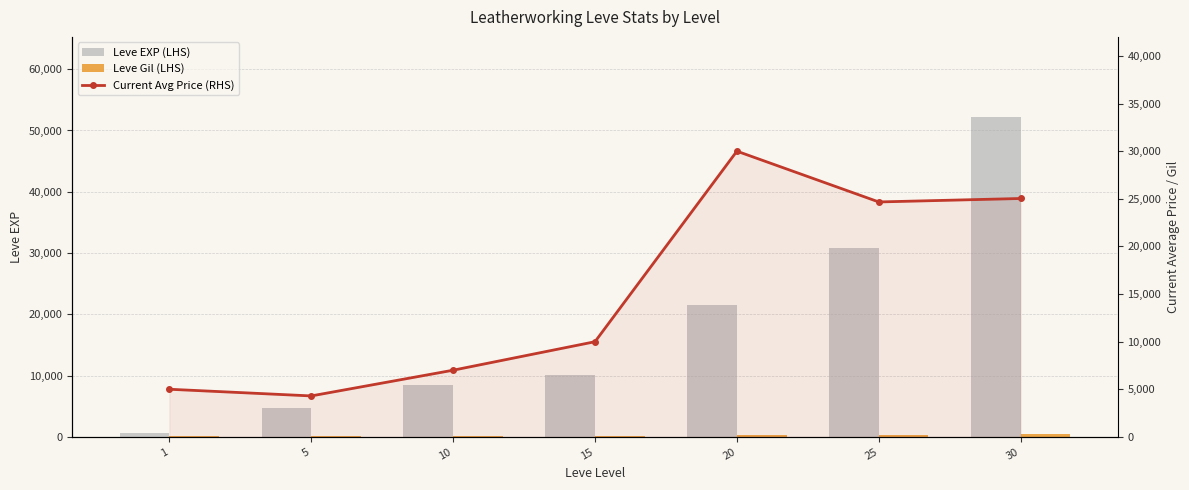

Rank the series by their average value, from lowest to highest.

Leve Gil (LHS), Current Avg Price (RHS), Leve EXP (LHS)